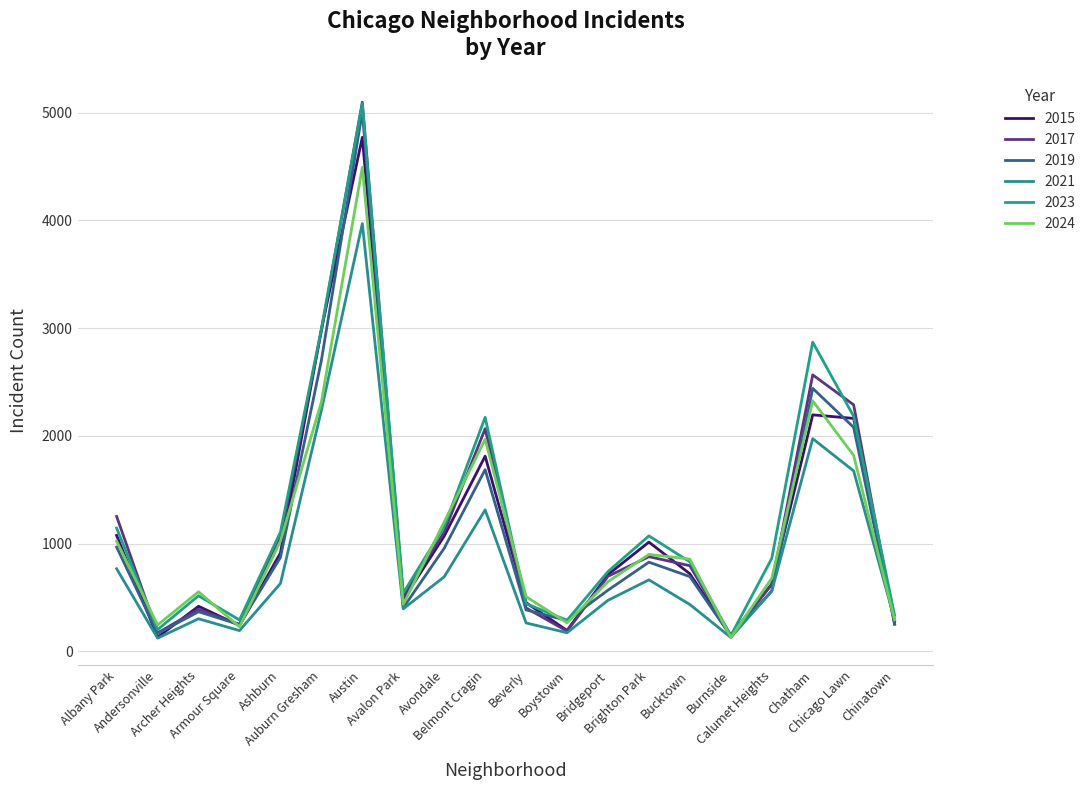

At which category does the chart reach its peak across all series?

Austin